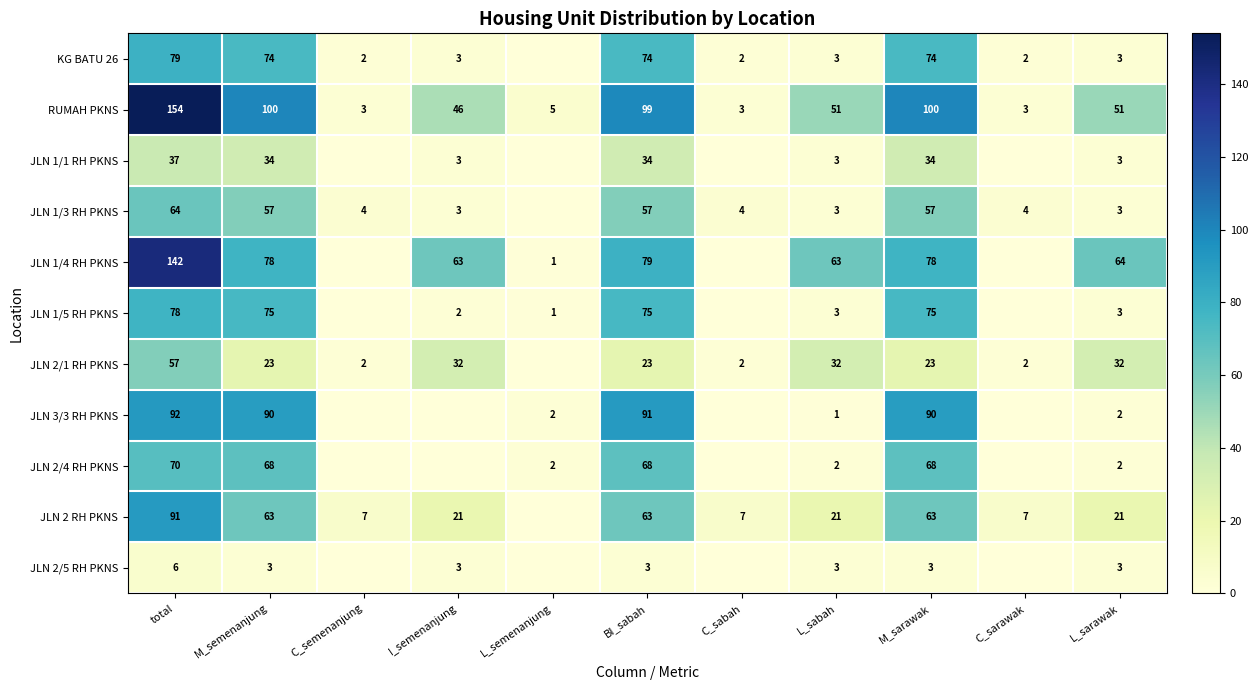

Count the number of categories in the chart.

11